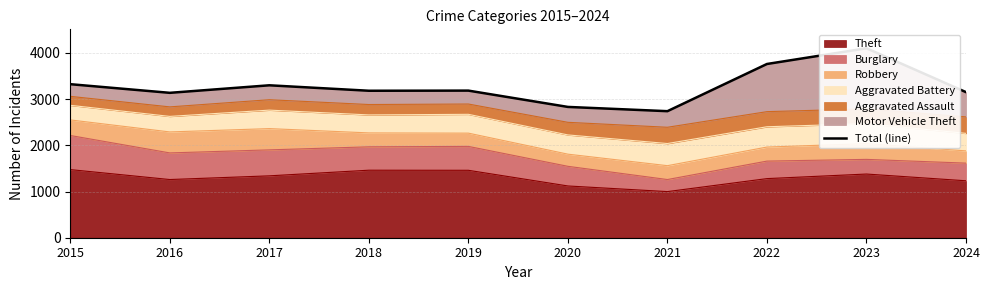

What is the highest value of the Theft series?

1474